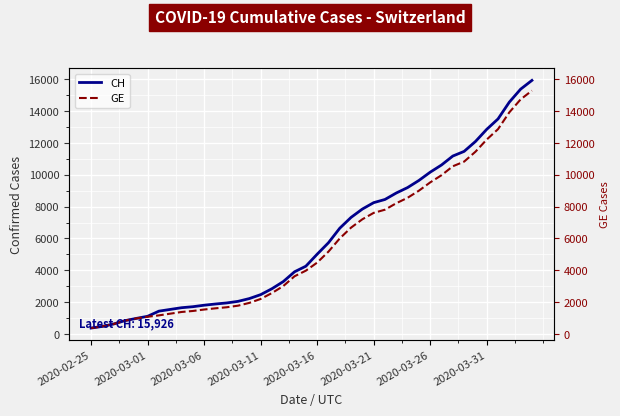

True or false: CH has a value of 16625 at 33.

False